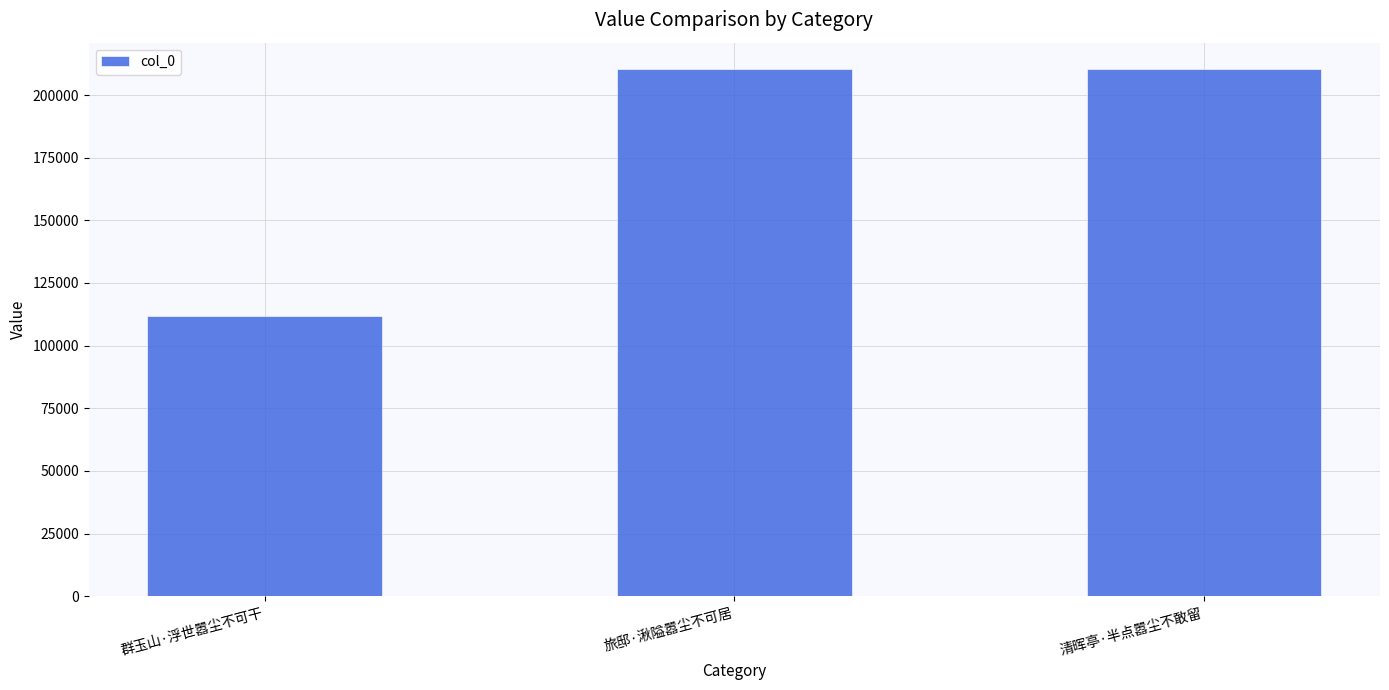

What is the sum of the values at 清晖亭·半点嚣尘不敢留 and 旅邸·湫隘嚣尘不可居?

420726